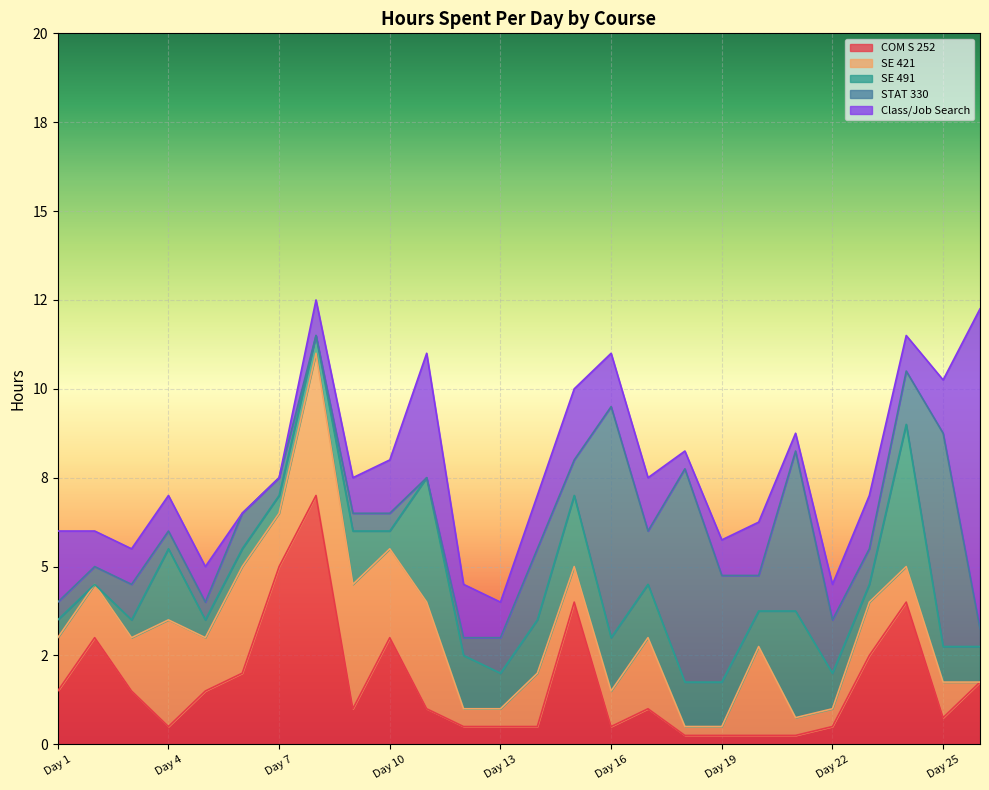

What is the total value across all series at Day 16?

11.0